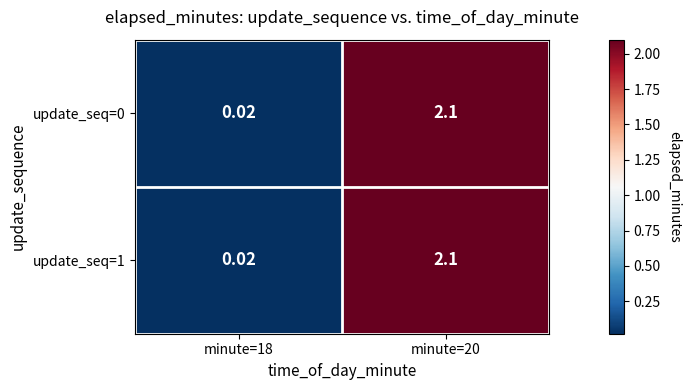

Is the value of update_seq=1 at minute=18 greater than the value of update_seq=0 at minute=20?

No